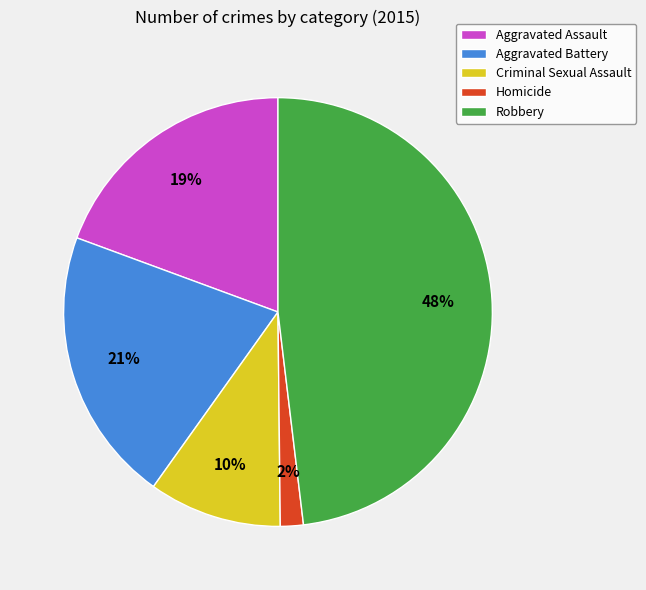

How many slices are in this pie chart?

5